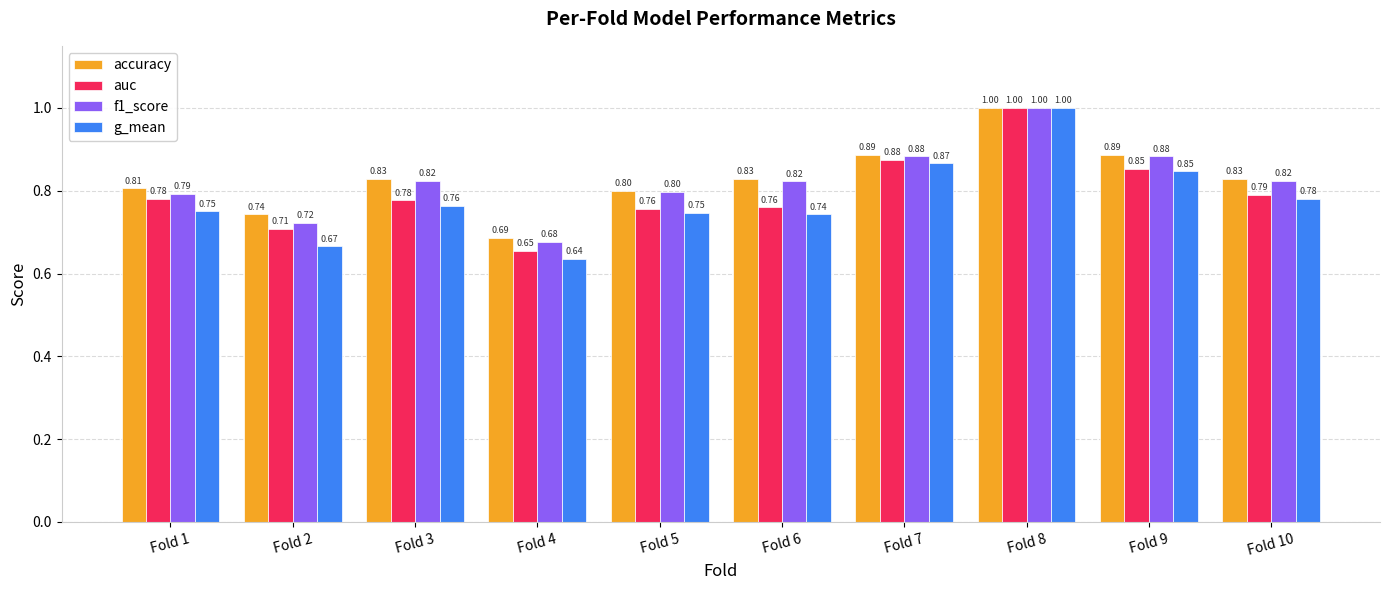

Does the chart contain any negative values?

No